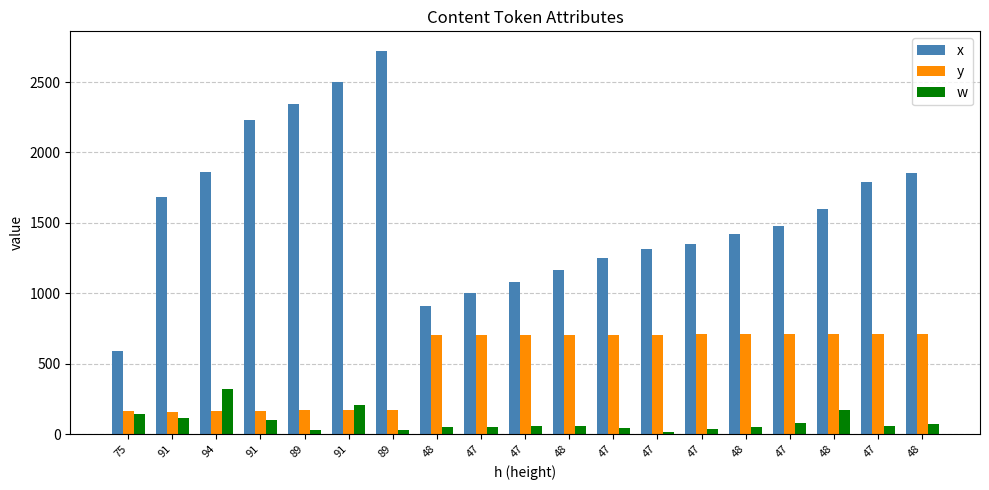

At how many categories does at least one series exceed 1360?

11